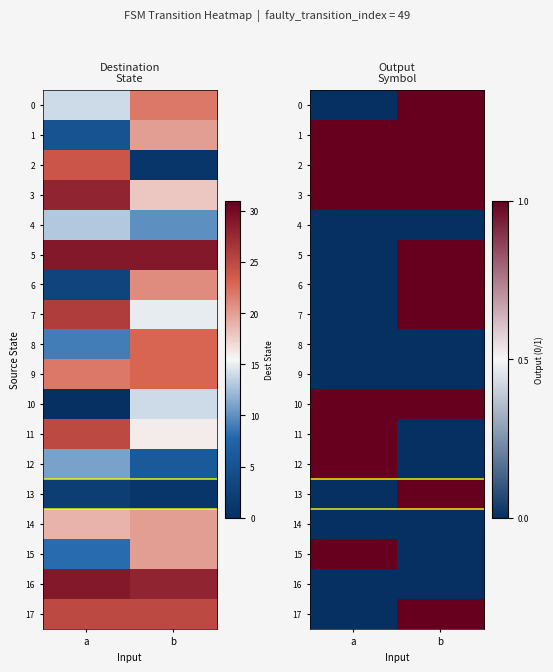

What is the maximum value for 15?

1